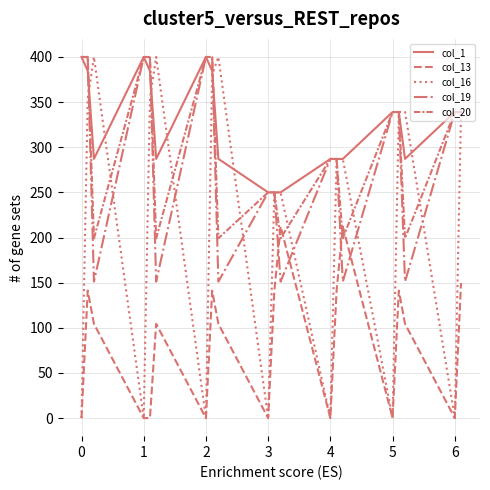

How many lines are shown in the chart?

5